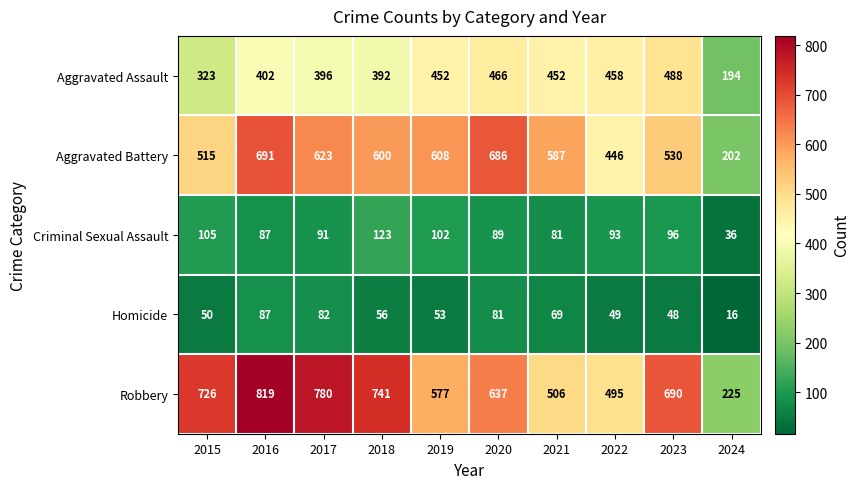

What is the greatest value displayed?

819